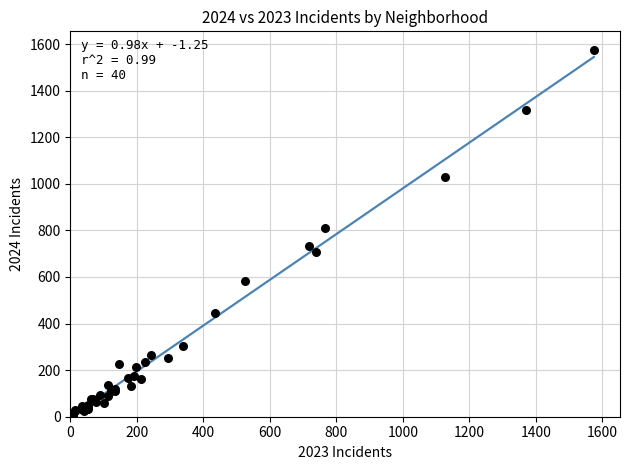

What Y value in the scatter plot is closest to 791?

812